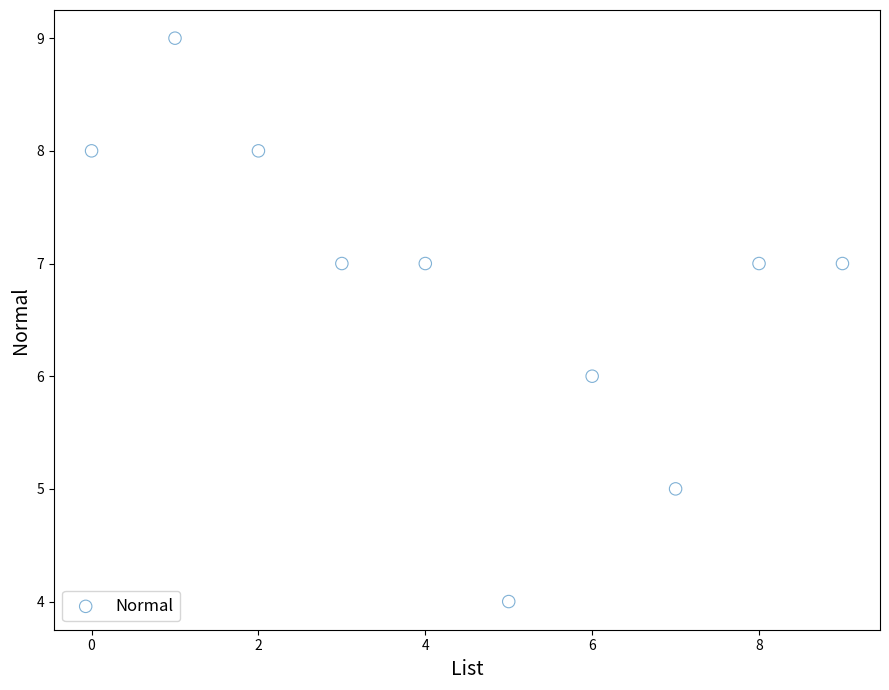

What is the range of Y values (max minus min)?

5